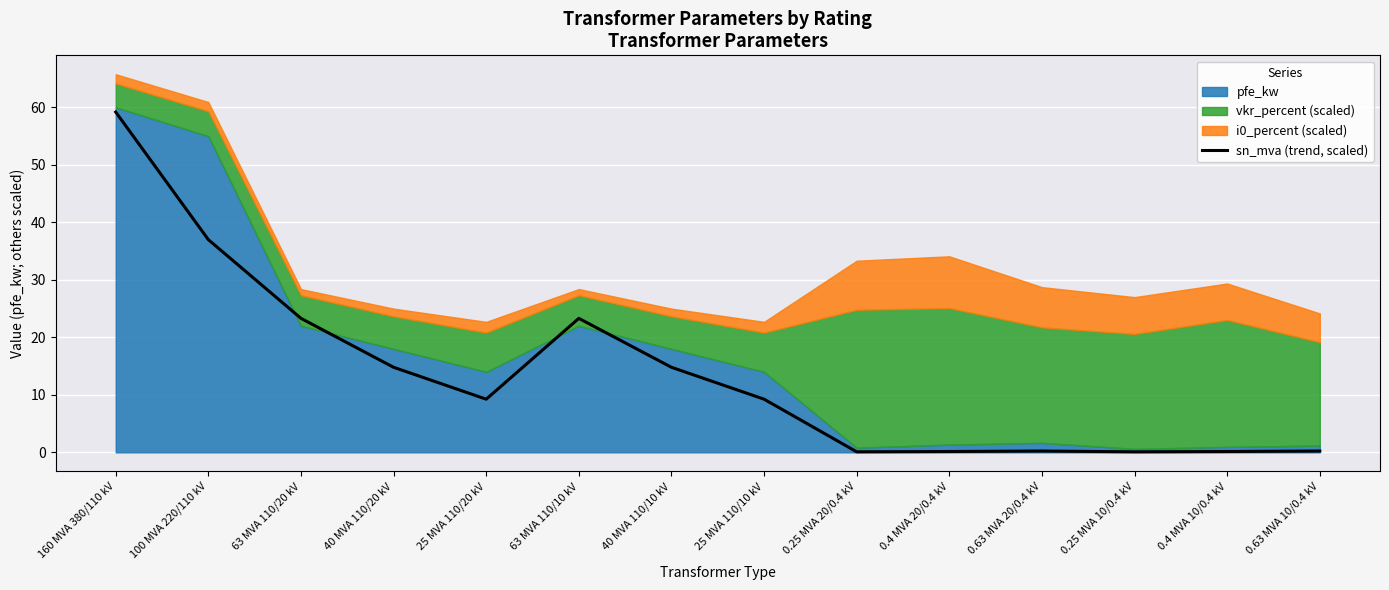

Which label corresponds to the smallest value in the chart?

0.25 MVA 20/0.4 kV